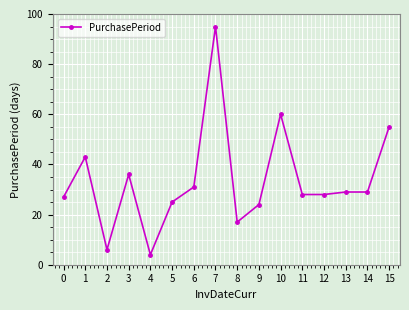

What is the value of the 9th point from the left?

17